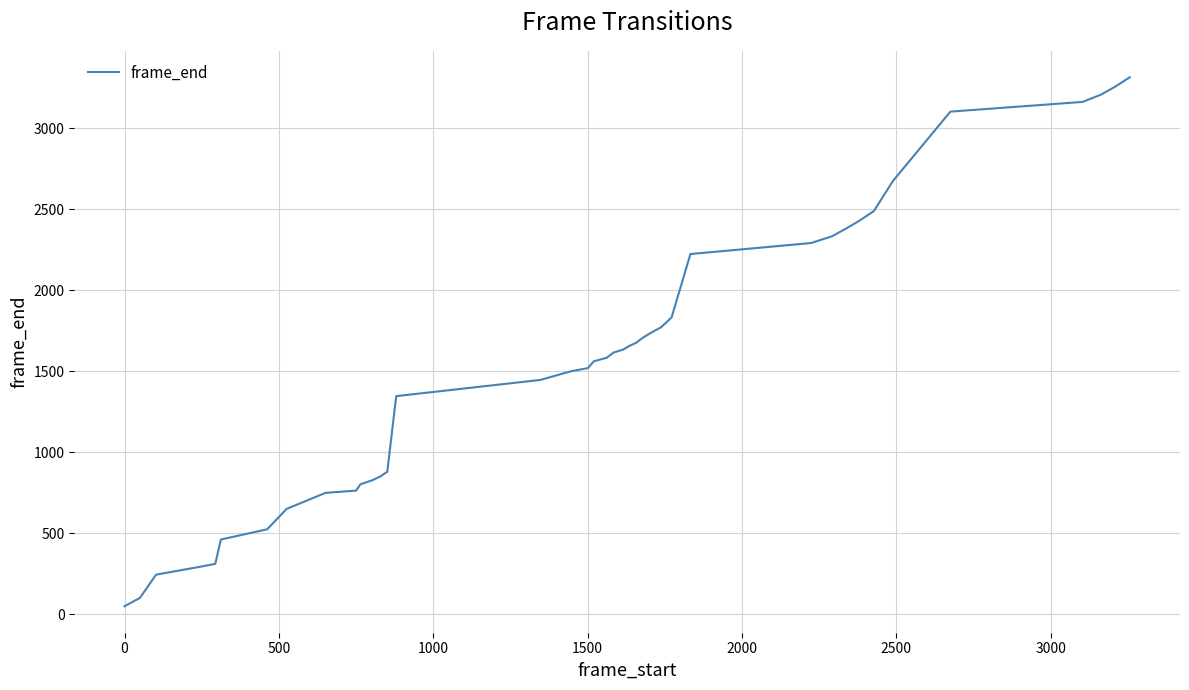

What is the difference between the maximum and minimum values?

3265